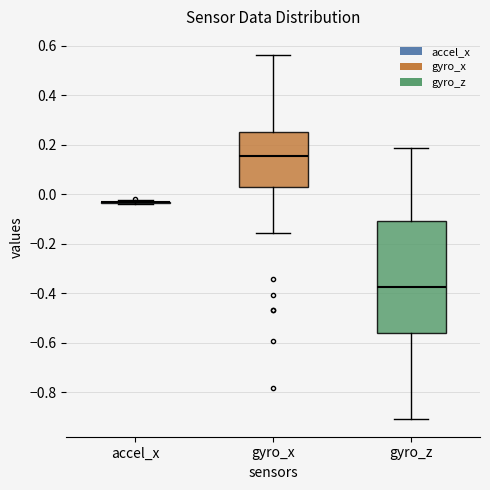

Reading left to right, transcribe this box plot: for each box, give where its median line is, the range the box spans, and where its two whiskers end, as read against the y-axis. The values are not printed on the chart, so give them approximately, as read against the axis.

accel_x: box collapsed to a line at -0.04, whiskers -0.04 to -0.02
gyro_x: median 0.16, box 0.04 to 0.26, whiskers -0.16 to 0.56
gyro_z: median -0.38, box -0.56 to -0.10, whiskers -0.90 to 0.18